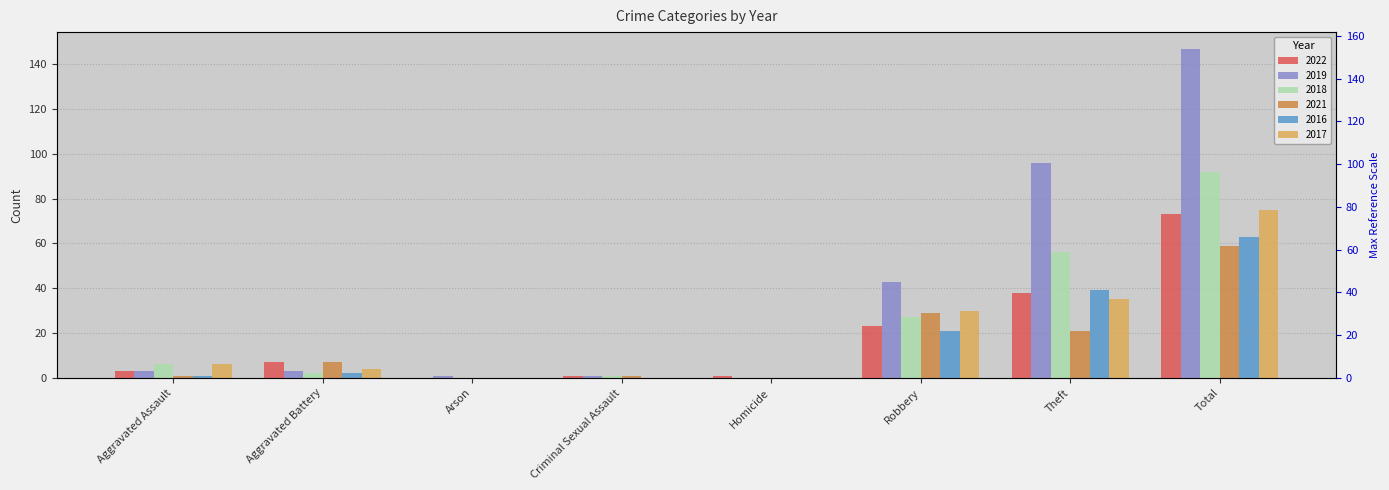

What is the sum of all 2019 values?

294